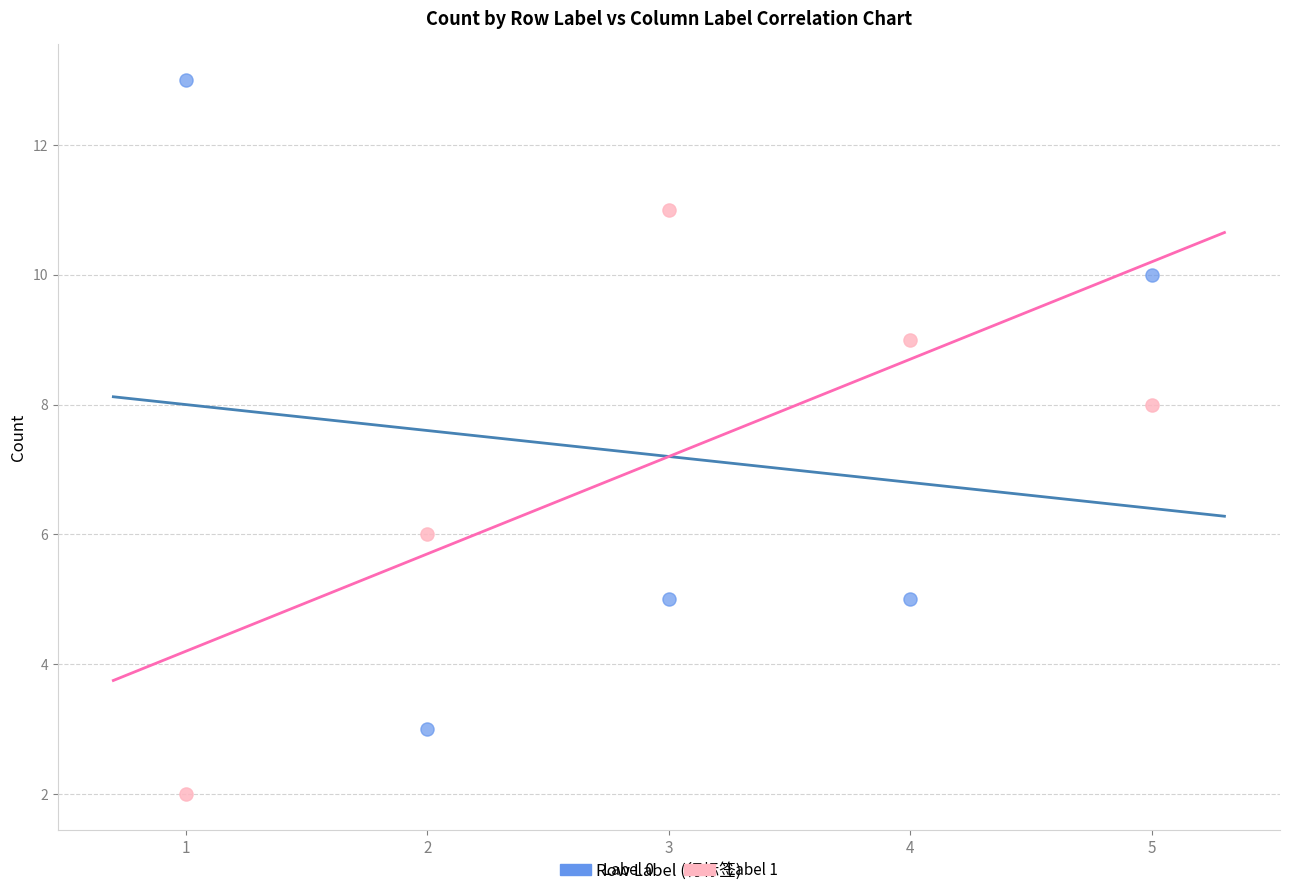

Across all data points, what is the average X value?

3